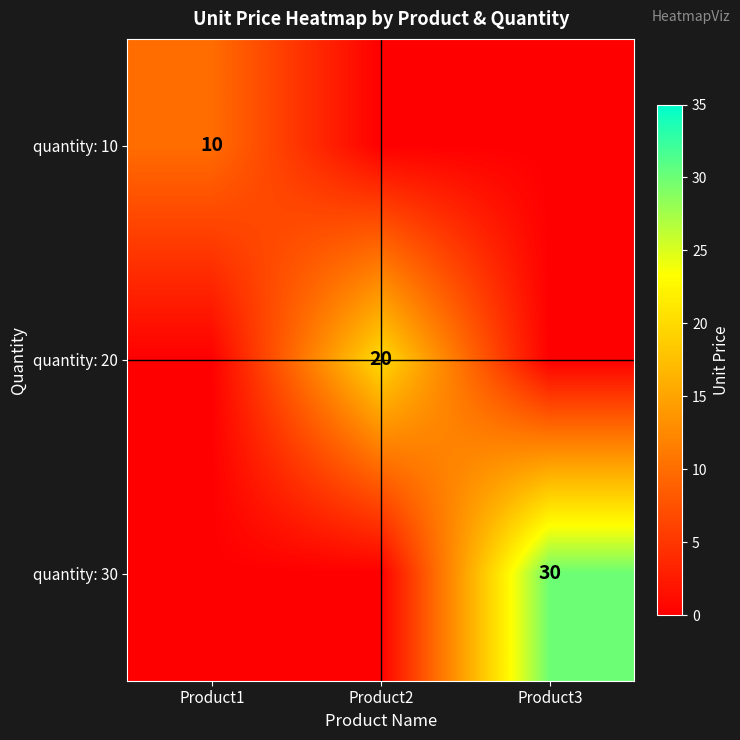

The value of quantity: 10 at Product1 is 16. True or false?

False